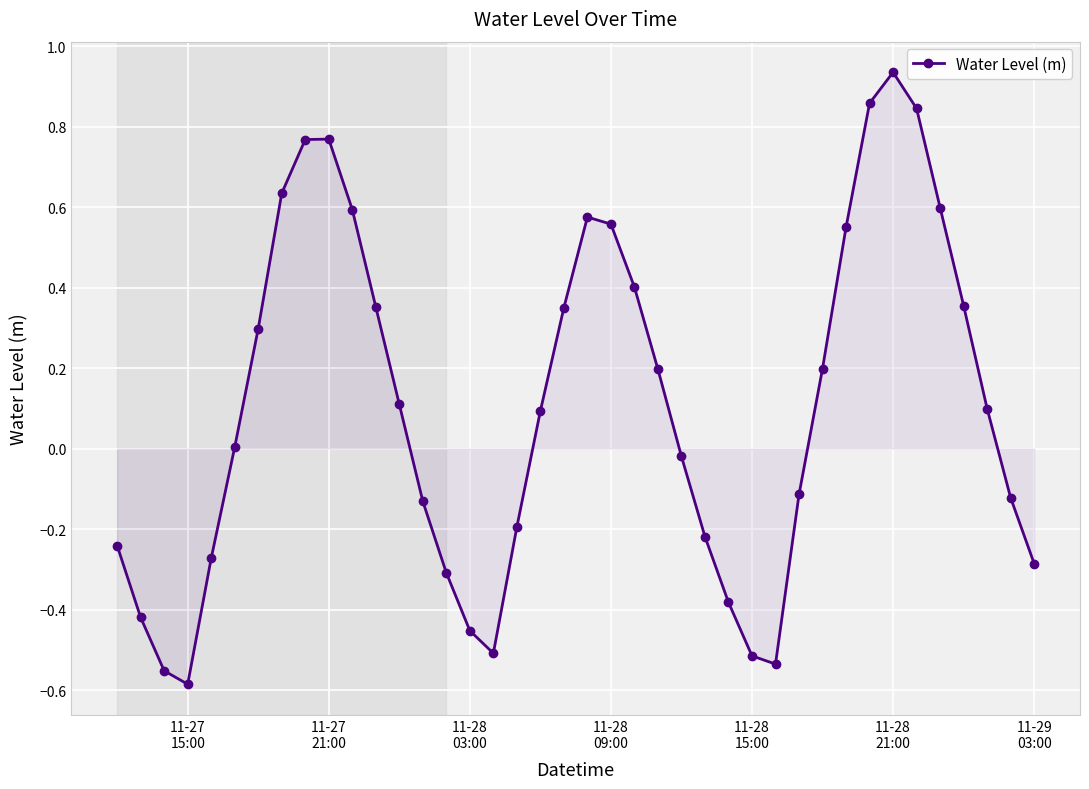

What is the difference between the second highest and second lowest values?

1.4